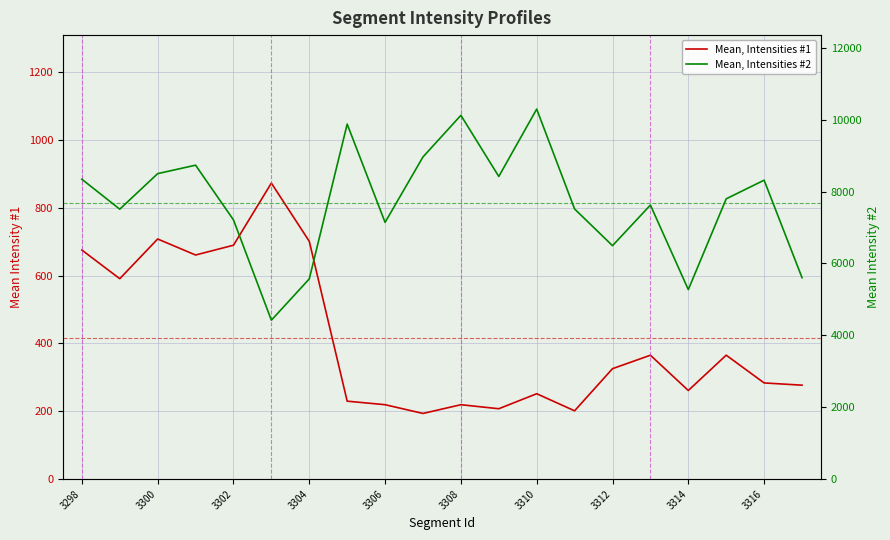

Does the chart display data point markers on the line(s)?

No